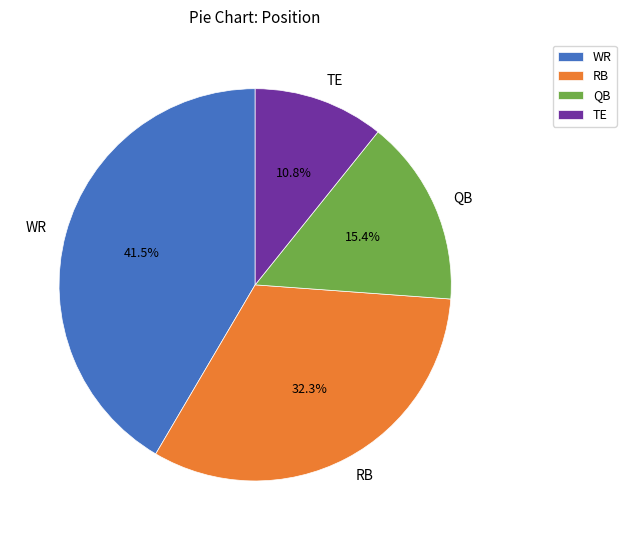

Which has a higher value, RB or WR?

WR